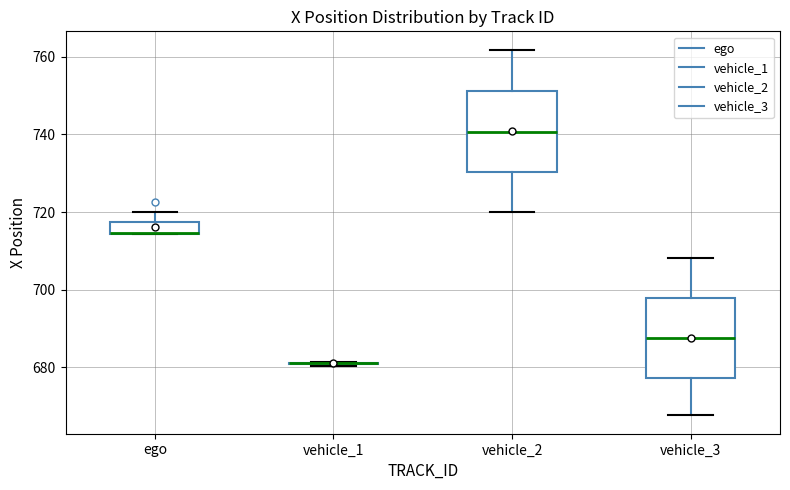

Where does the median line of the box for vehicle_2 sit on the y-axis? The values are not printed on the chart, so give them approximately, as read against the axis.

740